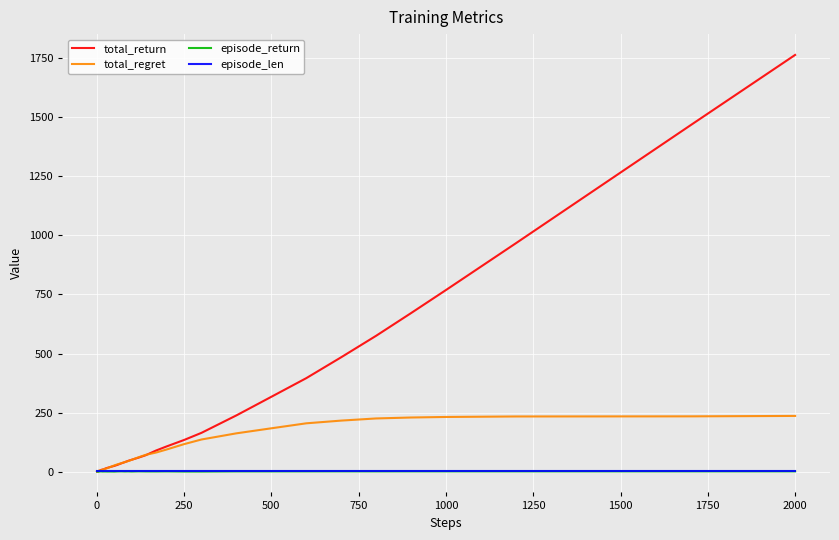

What is the greatest value displayed?

1764.3